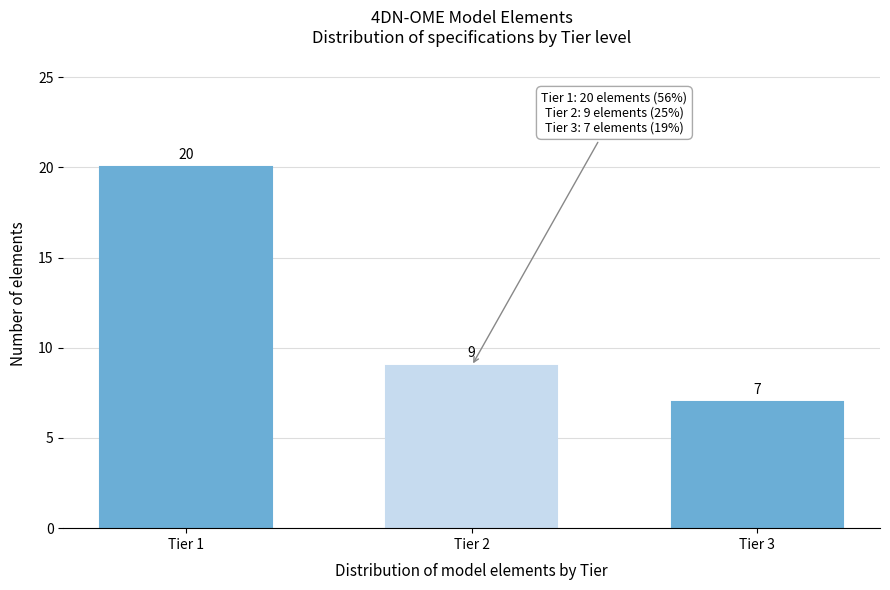

Reading left to right, what are all the values shown in this chart?

20	9	7